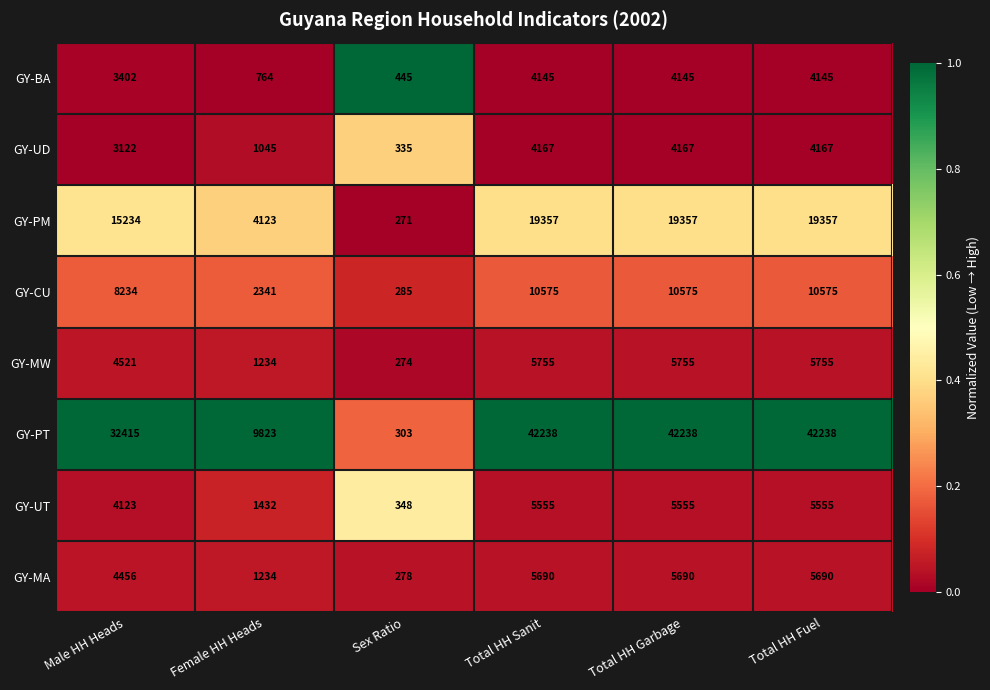

The GY-BA series shows 966 at Total HH Sanit. True or false?

False